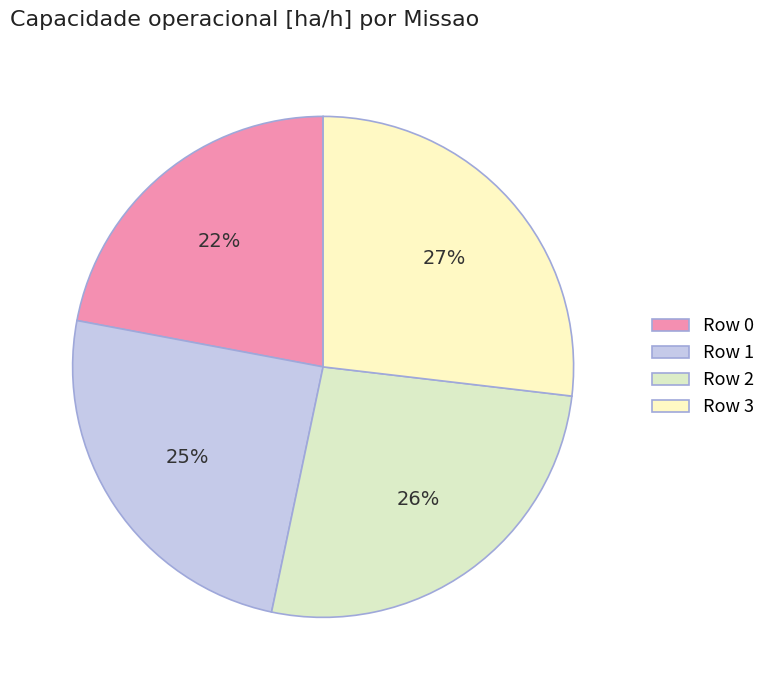

Between Row 1 and Row 2, which is larger?

Row 2